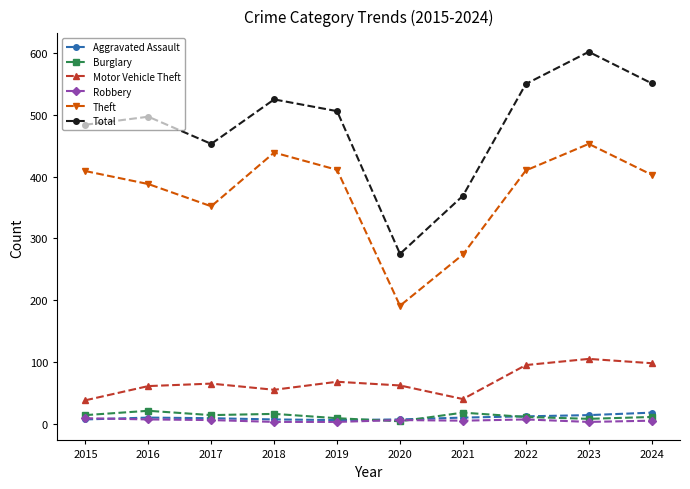

What is the difference between the maximum and second lowest values in the Total series?

233